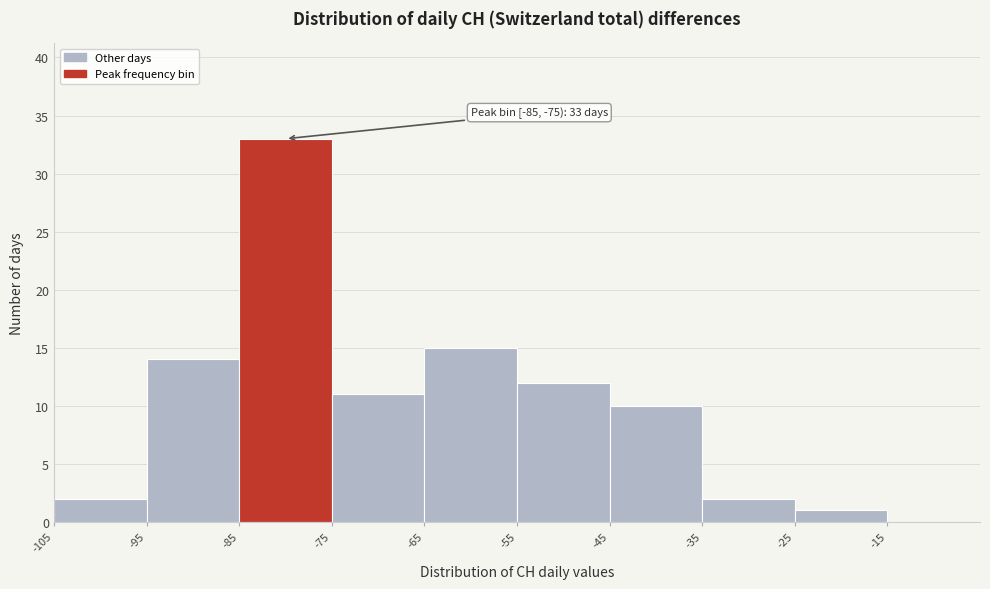

Which range on the x-axis has the tallest bar?

-85 to -75